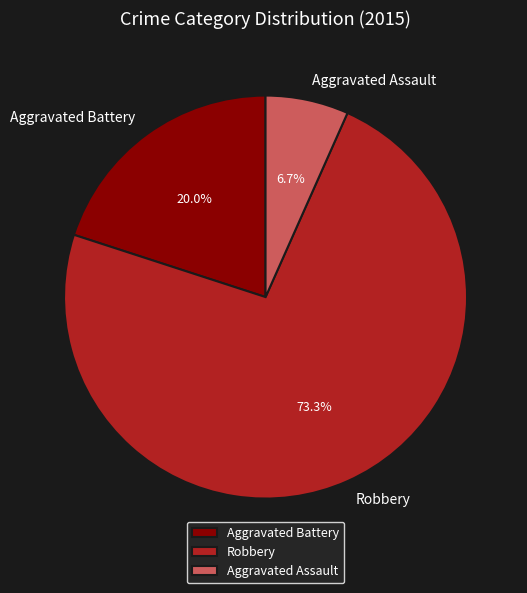

Is it true that Robbery is 60% of the pie?

False